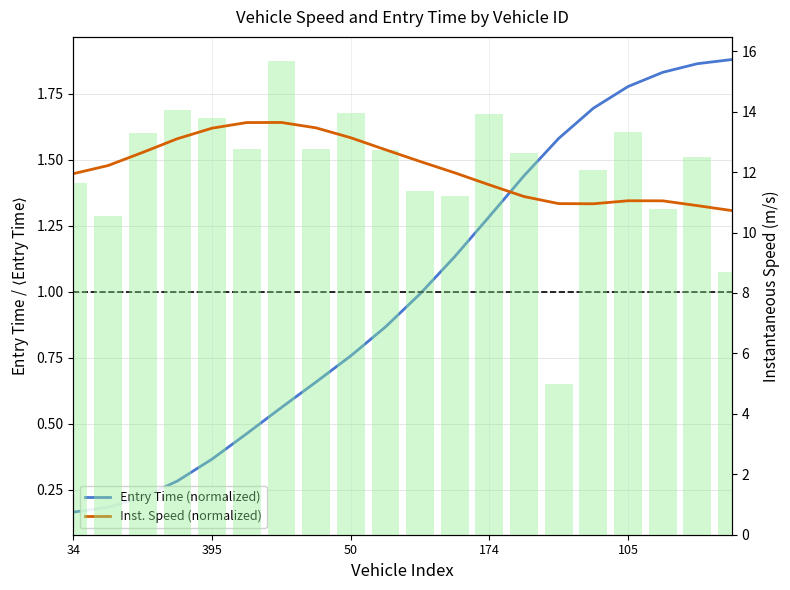

What is the label of the 1st bar from the left?

34